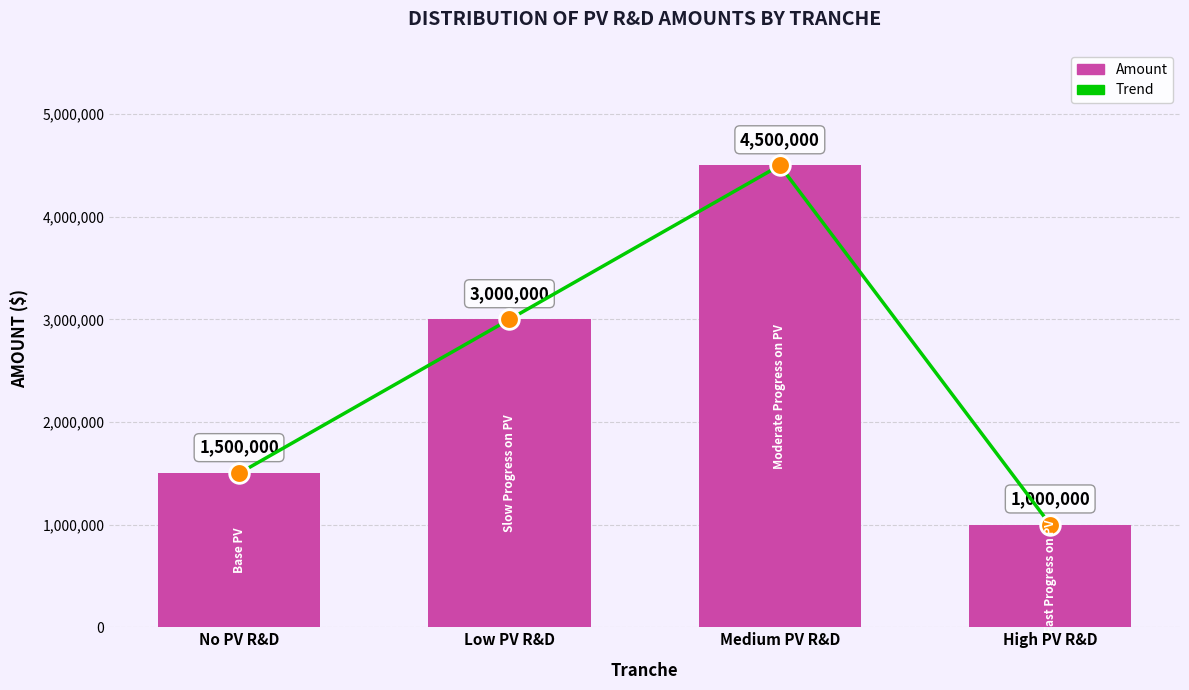

Is the value of Trend at Low PV R&D greater than the value of Amount at High PV R&D?

Yes